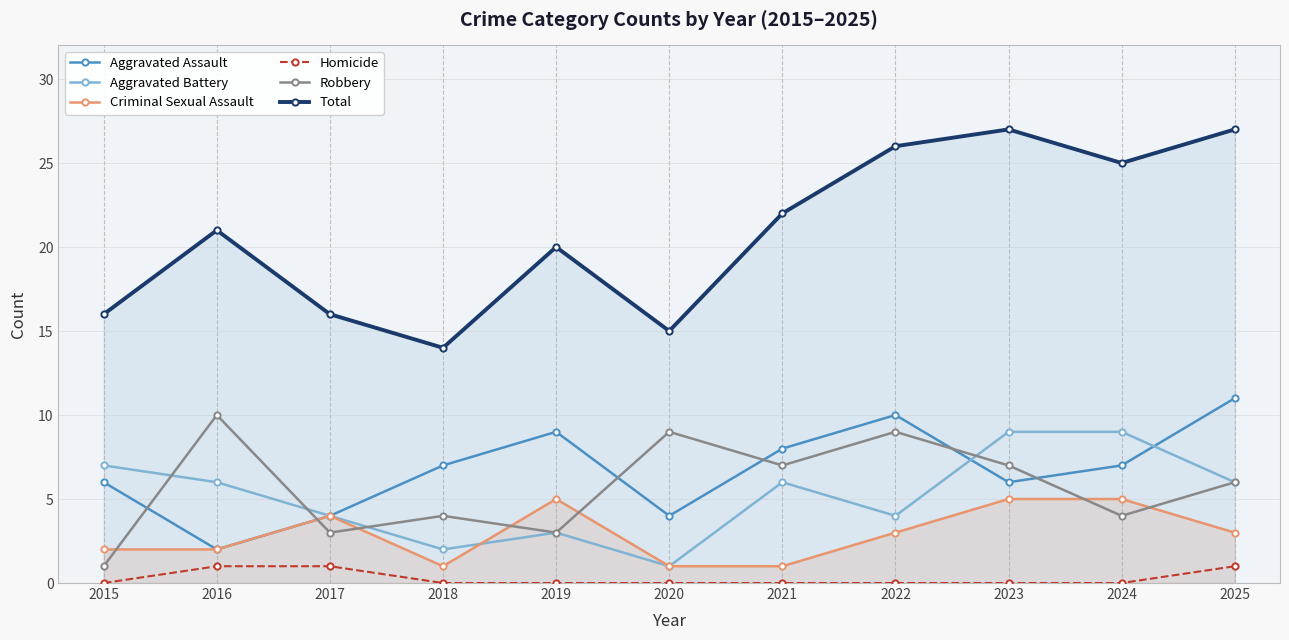

List the labels in order of Homicide value, smallest first.

2015, 2018, 2019, 2020, 2021, 2022, 2023, 2024, 2016, 2017, 2025